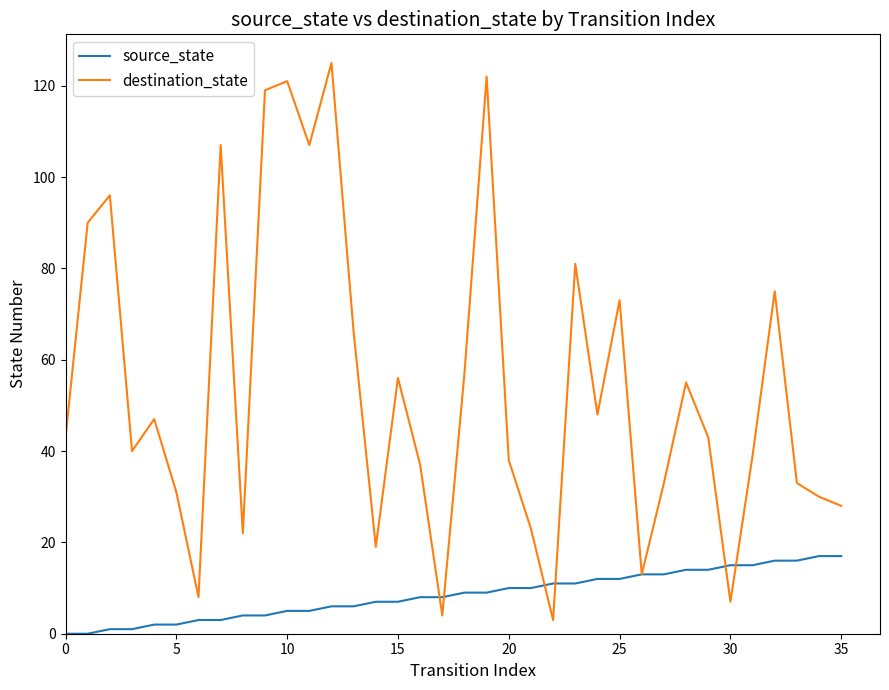

What is the lowest value of the destination_state series?

3